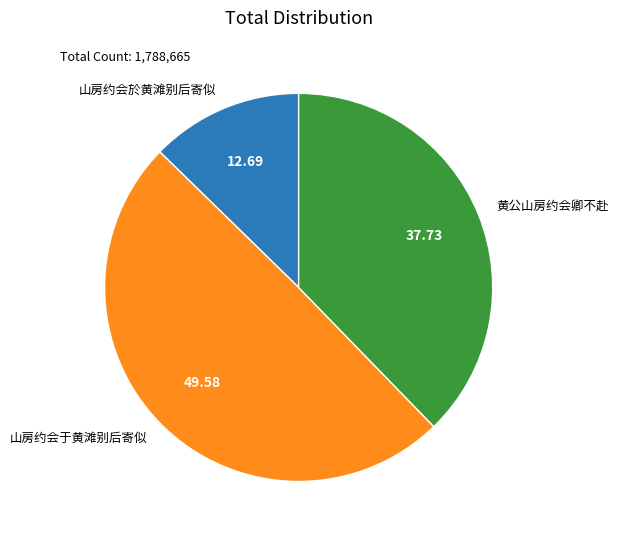

What is the ratio of the value at 黄公山房约会卿不赴 to the value at 山房约会于黄滩别后寄似?

0.8